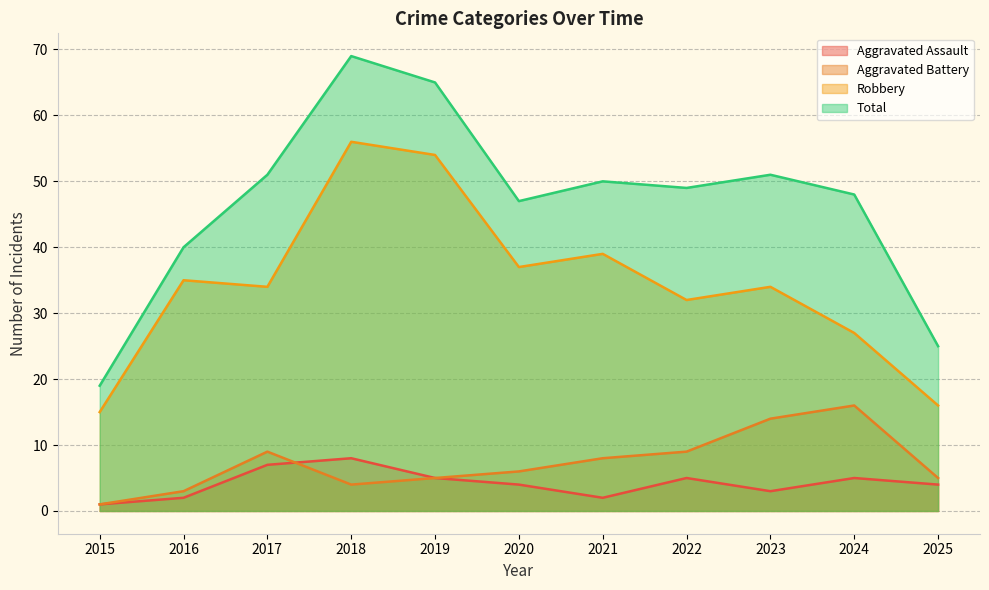

True or false: Aggravated Assault and Aggravated Battery cross at least once.

True